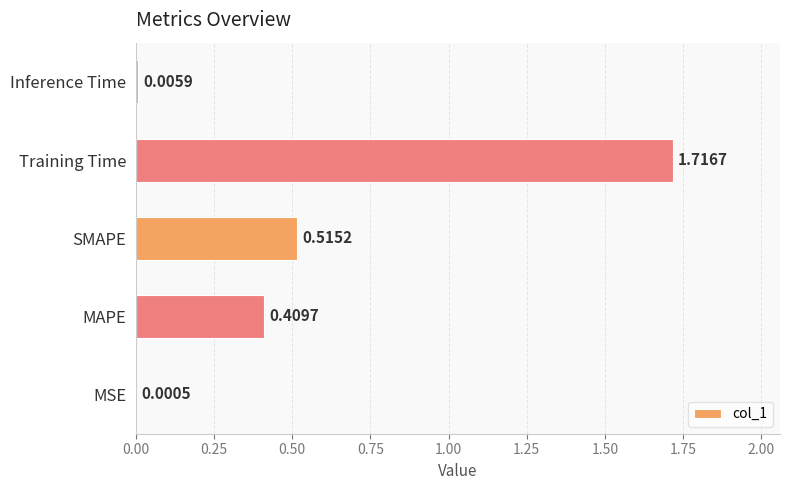

Count the number of categories in the chart.

5